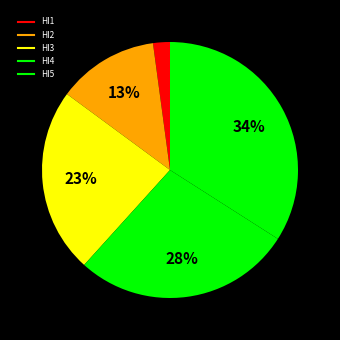

Count the number of slices in the pie.

5